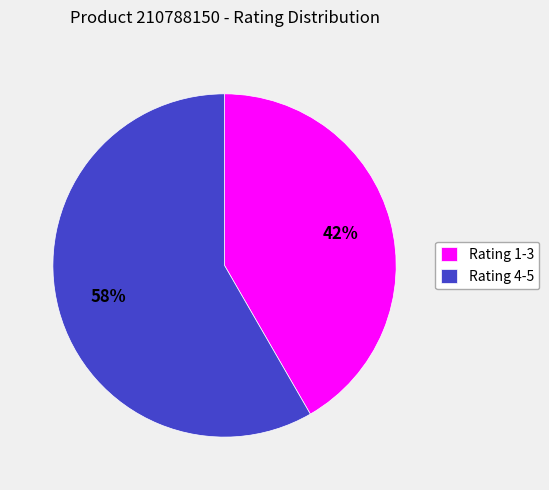

Approximately how many times larger is the value at Rating 4-5 compared to Rating 1-3?

1.4